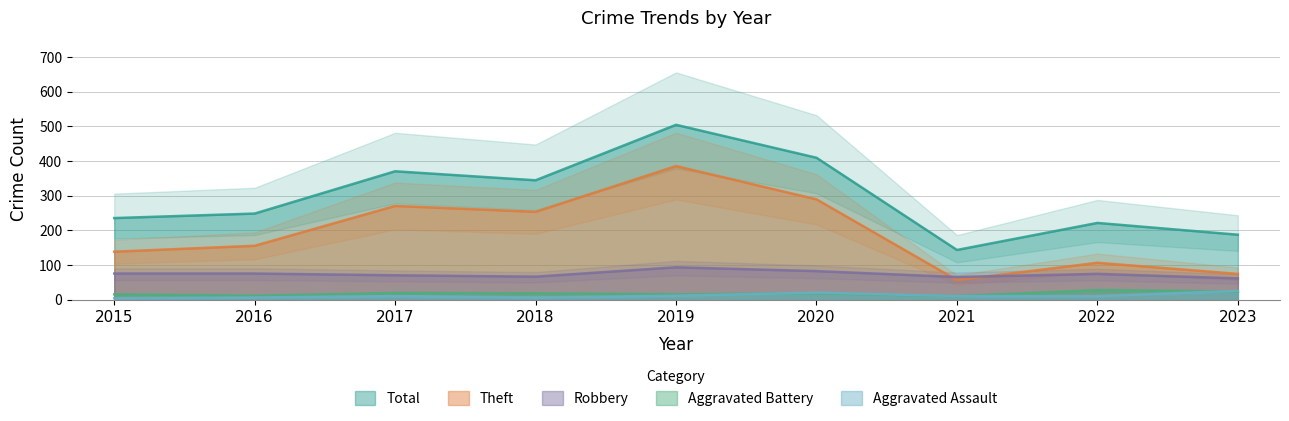

At how many categories does at least one series exceed 334?

4